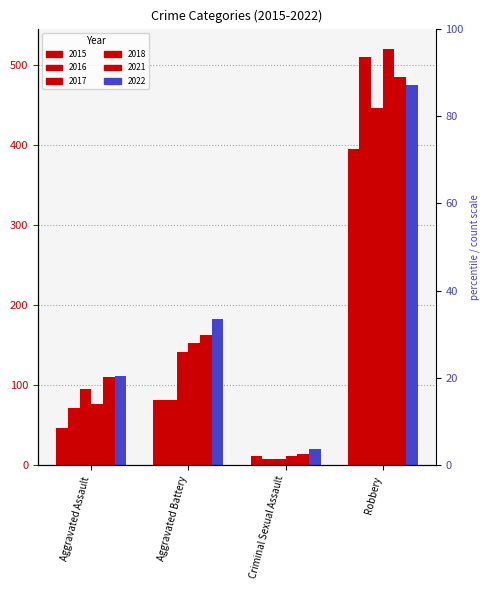

Between Robbery and Aggravated Assault, which is larger?

Robbery